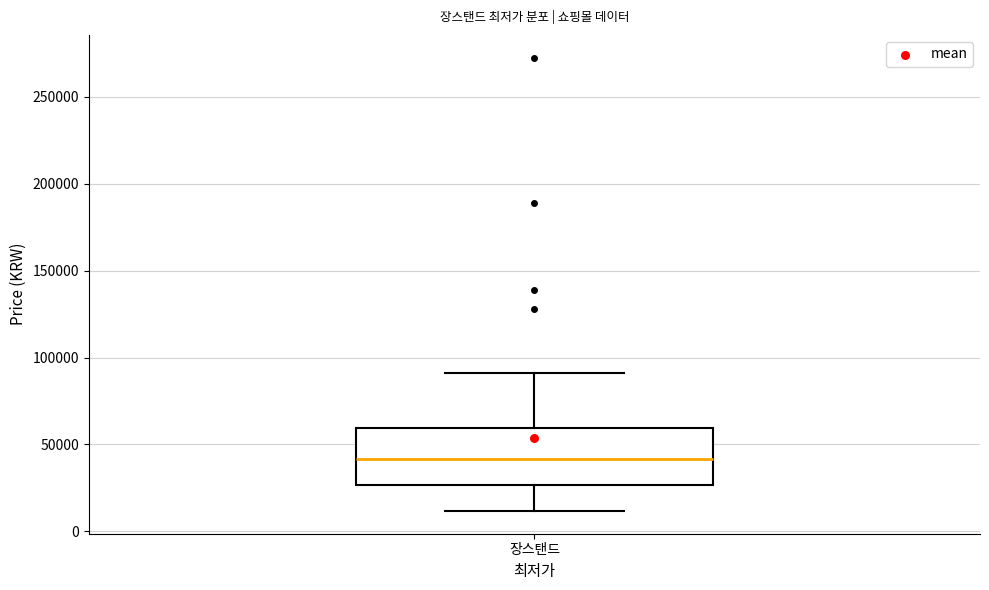

Read this box plot against the y-axis: the position of the median line, the range covered by the box, and the ends of both whiskers. The values are not printed on the chart, so give them approximately, as read against the axis.

median 40000, box 25000 to 60000, whiskers 10000 to 90000